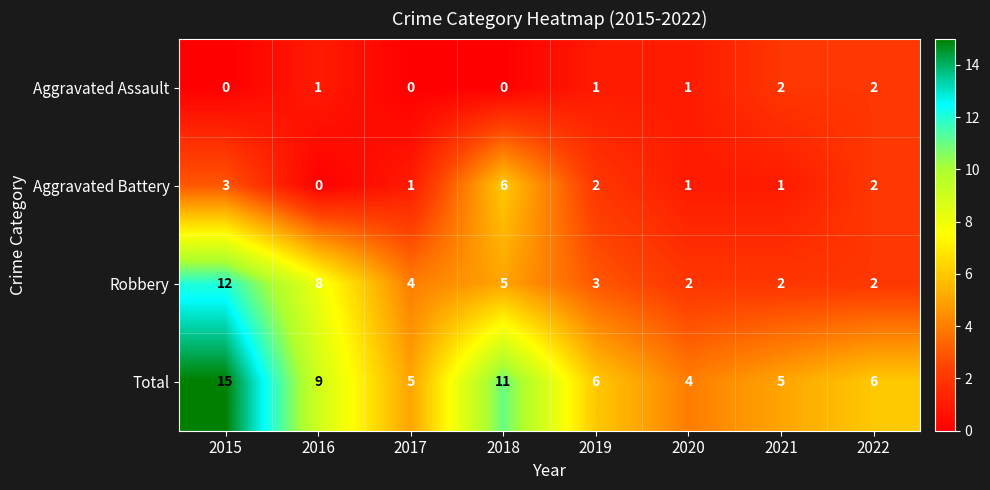

The value of Total at 2019 is 9. True or false?

False